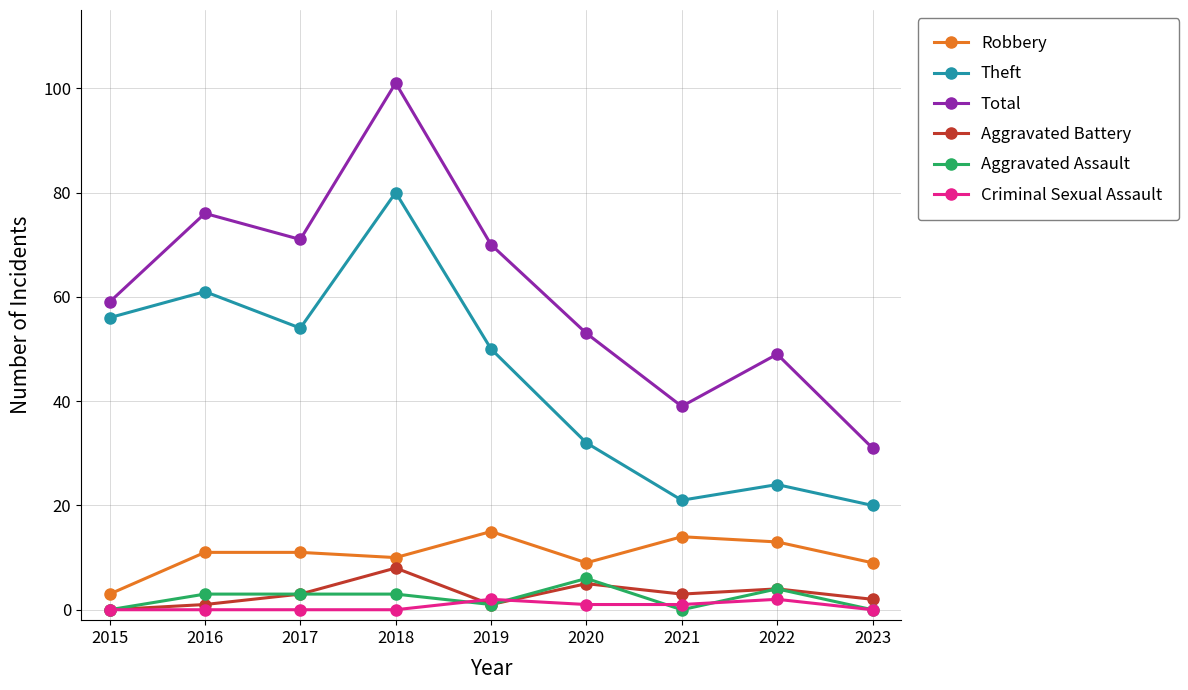

Reading left to right, what are all the values shown in this chart?

Robbery: 3	11	11	10	15	9	14	13	9
Theft: 56	61	54	80	50	32	21	24	20
Total: 59	76	71	101	70	53	39	49	31
Aggravated Battery: 0	1	3	8	1	5	3	4	2
Aggravated Assault: 0	3	3	3	1	6	0	4	0
Criminal Sexual Assault: 0	0	0	0	2	1	1	2	0